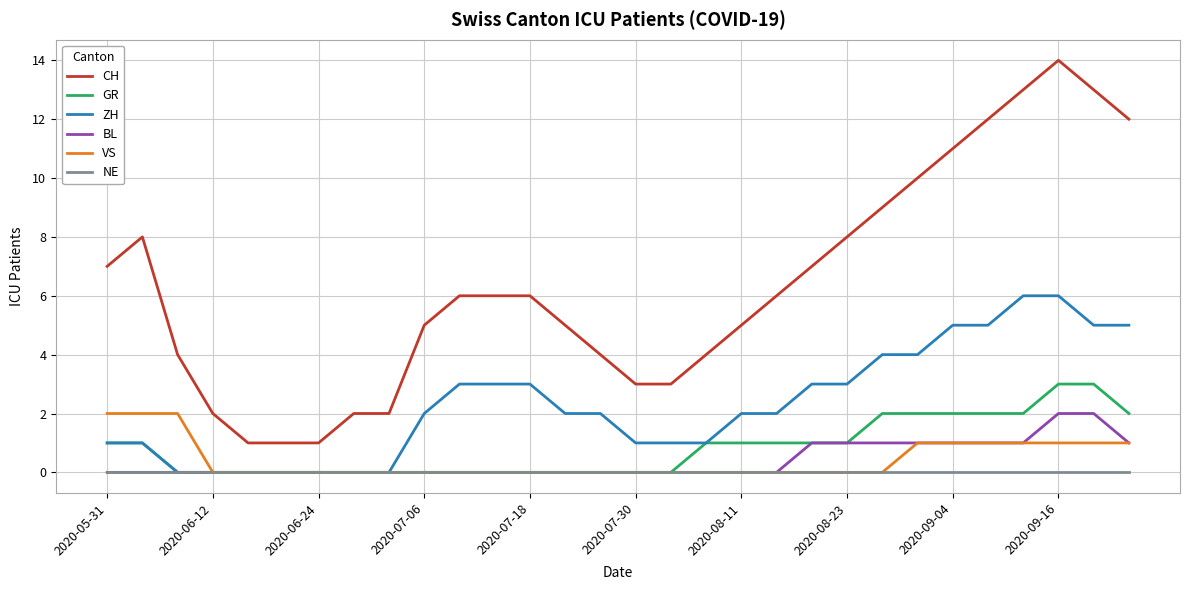

What is the highest value of the CH series?

14